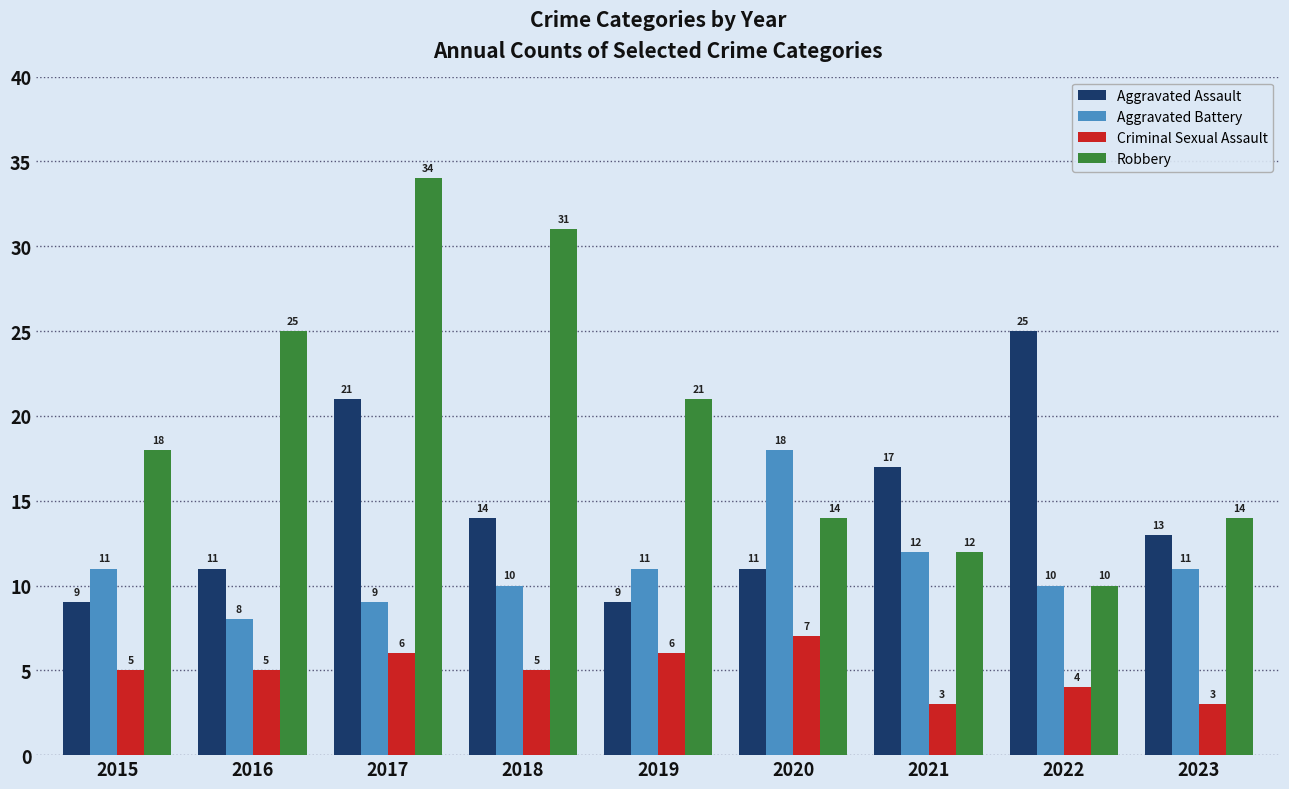

True or false: Criminal Sexual Assault has a value of 5 at 2018.

True